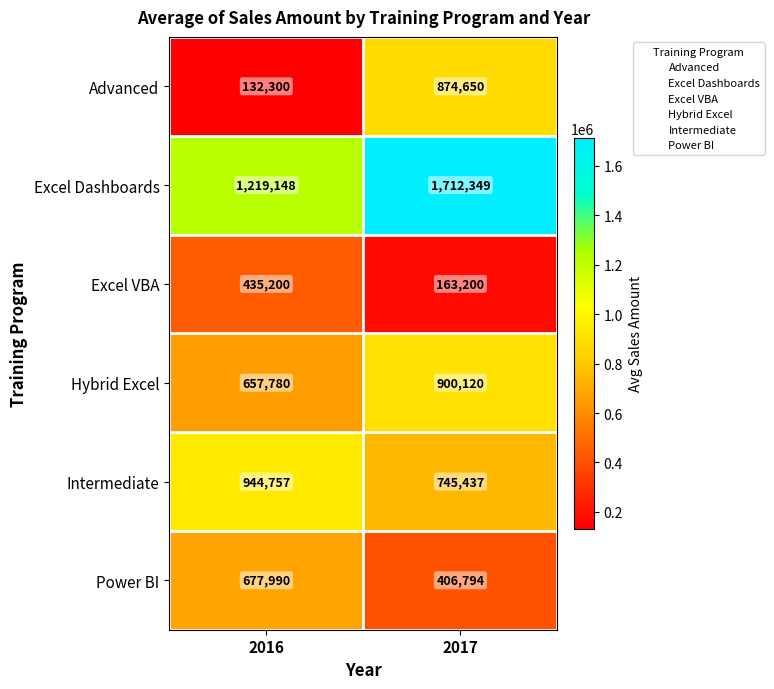

What value does the Excel Dashboards series have at 2017, to the nearest 100?

1712300